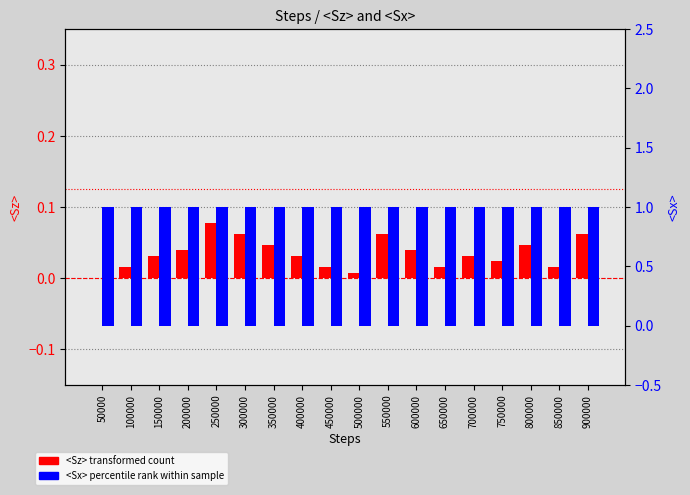

Reading left to right, transcribe all the data shown in this chart.

<Sz>: 0.0	0.0	0.0	0.0	0.1	0.1	0.0	0.0	0.0	0.0	0.1	0.0	0.0	0.0	0.0	0.0	0.0	0.1
<Sx>: 1.0	1.0	1.0	1.0	1.0	1.0	1.0	1.0	1.0	1.0	1.0	1.0	1.0	1.0	1.0	1.0	1.0	1.0